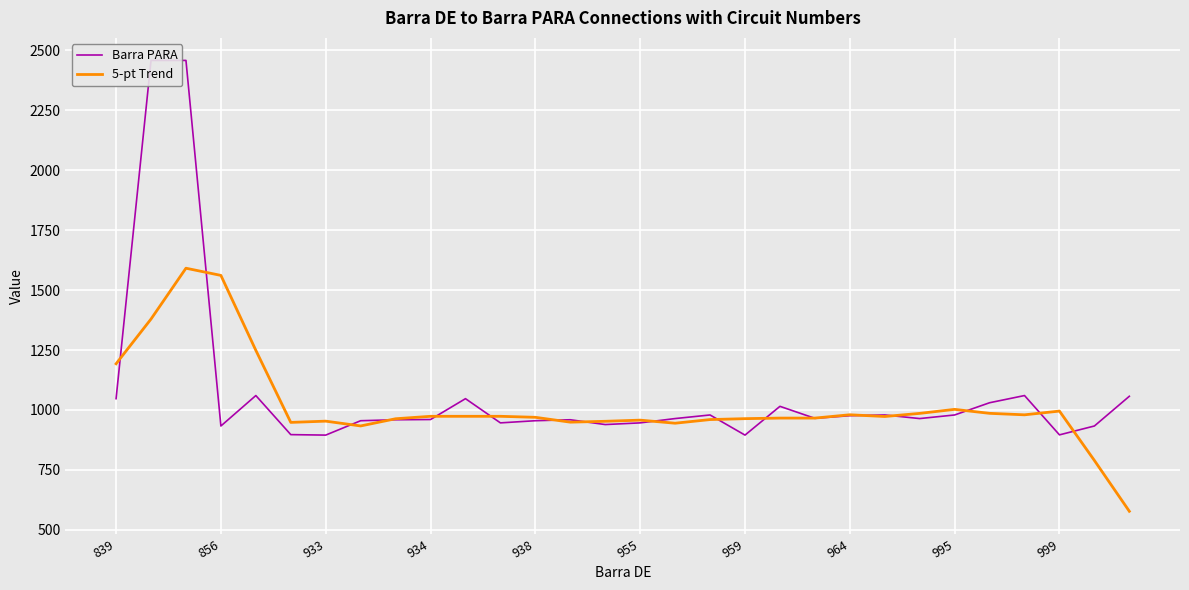

Rank the series by their maximum value, from highest to lowest.

Barra PARA, 5-pt Trend